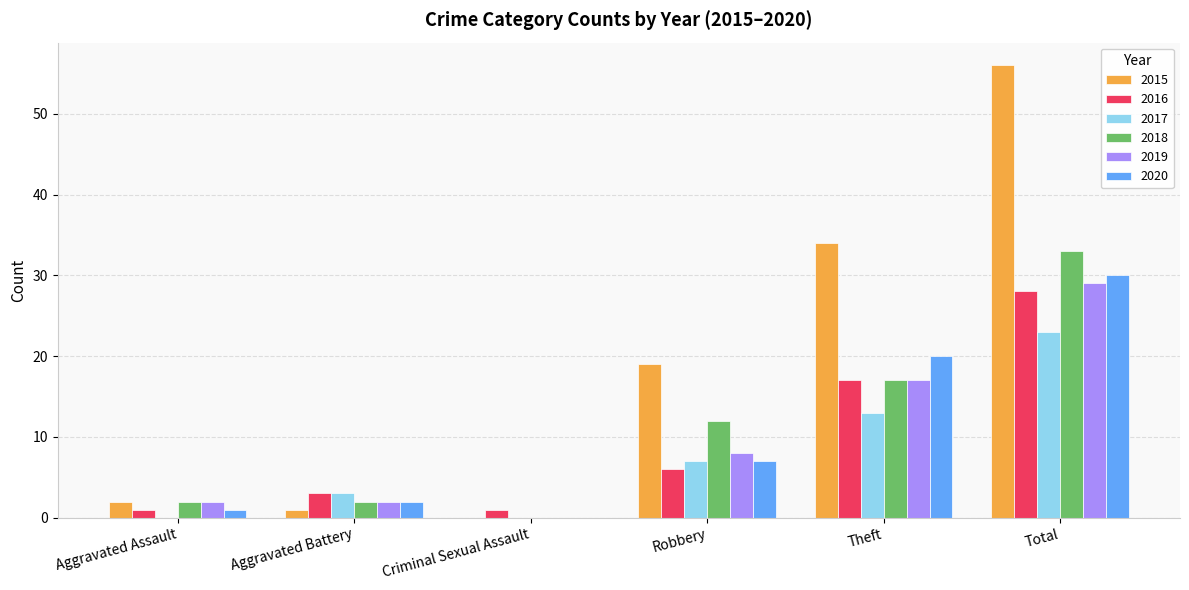

What are all the series names shown in the legend?

2015, 2016, 2017, 2018, 2019, 2020